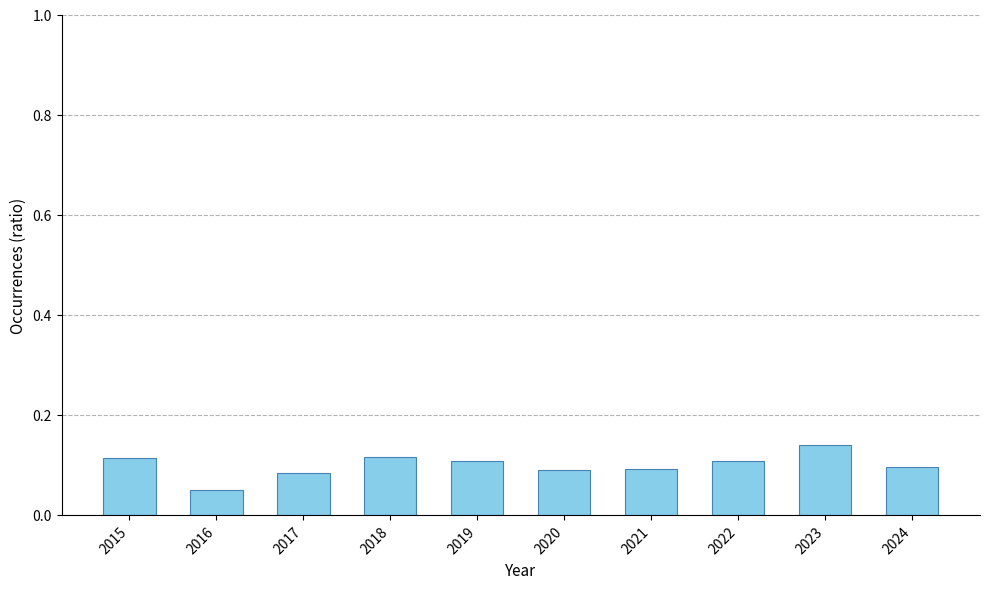

How many bars are there in total?

10